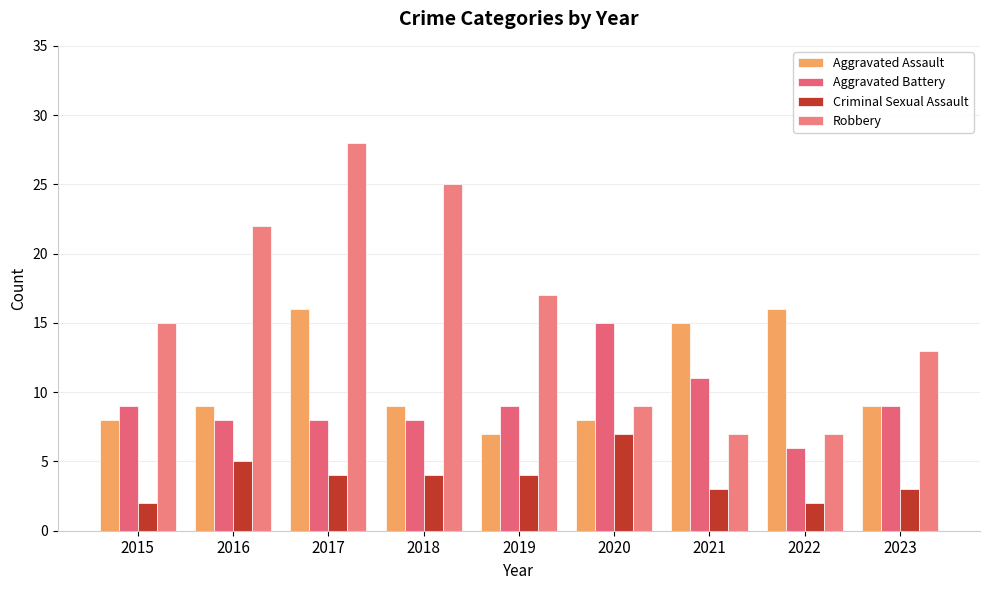

True or false: Criminal Sexual Assault has a value of 5 at 2023.

False